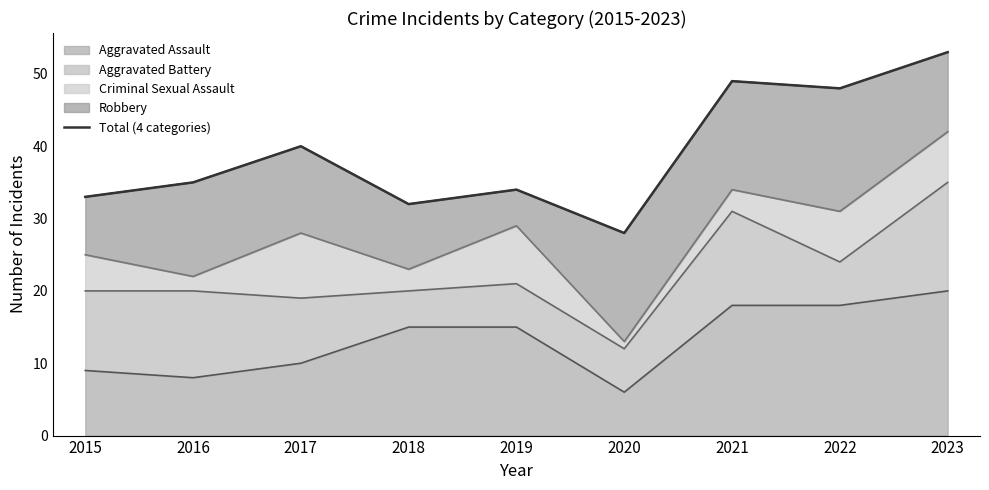

How many interior local valleys (lower than both neighbors) does the data have?

3